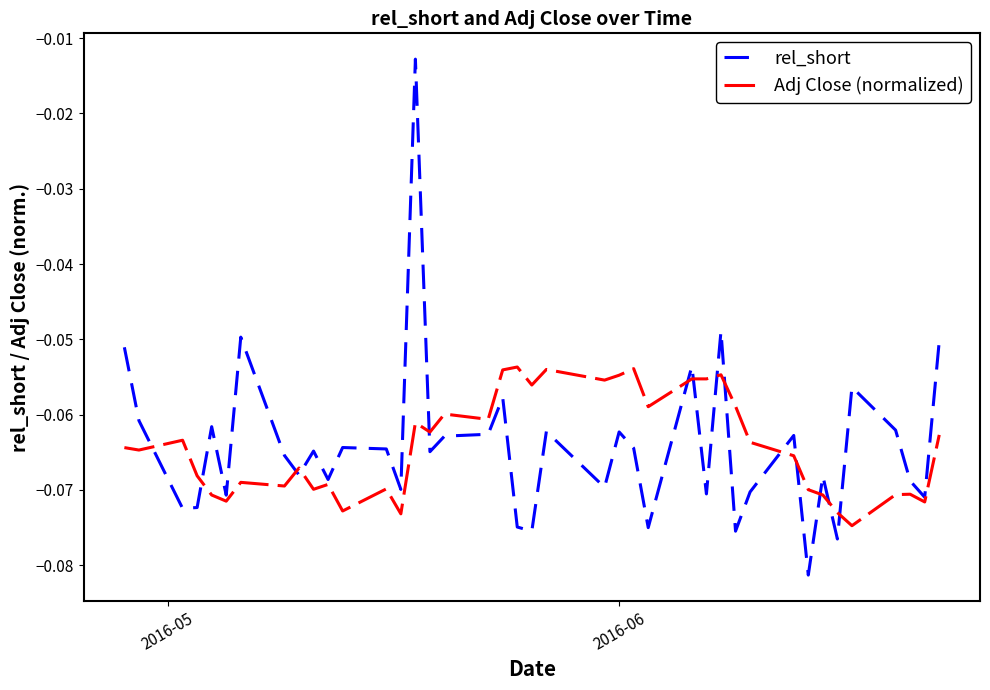

Which series has the widest spread of values?

rel_short